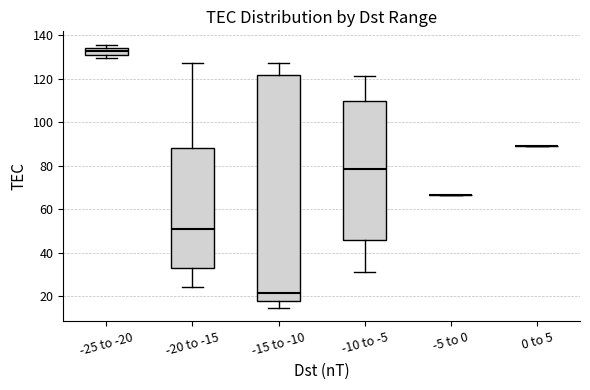

Reading left to right, read every box against the y-axis: the position of its median line, the range the box covers, and the ends of its whiskers. The values are not printed on the chart, so give them approximately, as read against the axis.

-25 to -20: median 132, box 130 to 134, whiskers 130 (just below the box's lower edge) to 136
-20 to -15: median 50, box 32 to 88, whiskers 24 to 128
-15 to -10: median 22, box 18 to 122, whiskers 14 to 128
-10 to -5: median 78, box 46 to 110, whiskers 32 to 122
-5 to 0: box collapsed to a line at 66, whiskers 66 to 66
0 to 5: box collapsed to a line at 88, whiskers 88 to 88